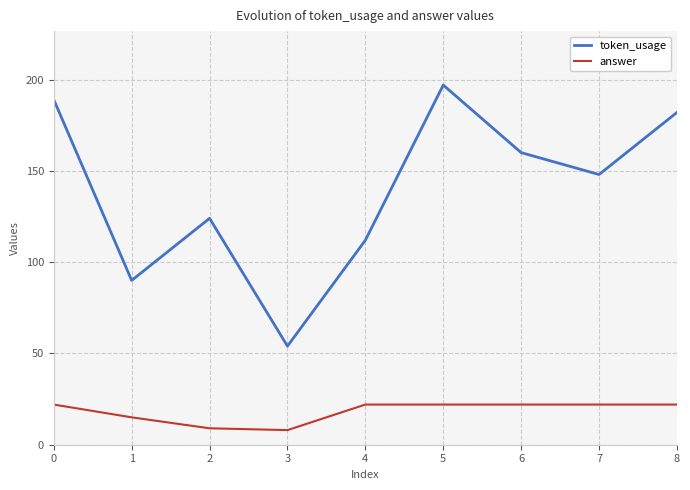

True or false: token_usage has a value of 148 at 7.

True